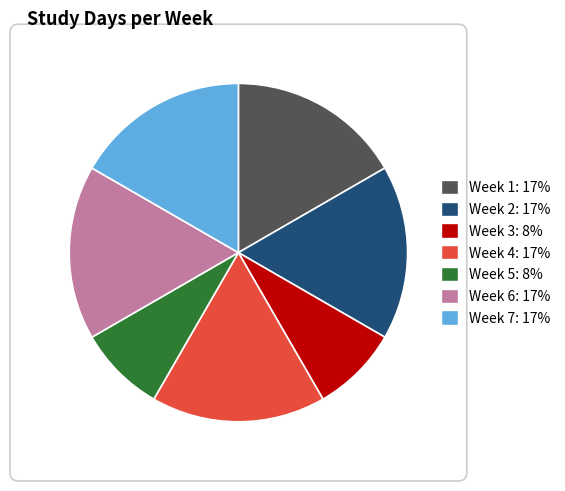

Do Week 1 and Week 7 together represent more than half of the pie?

No